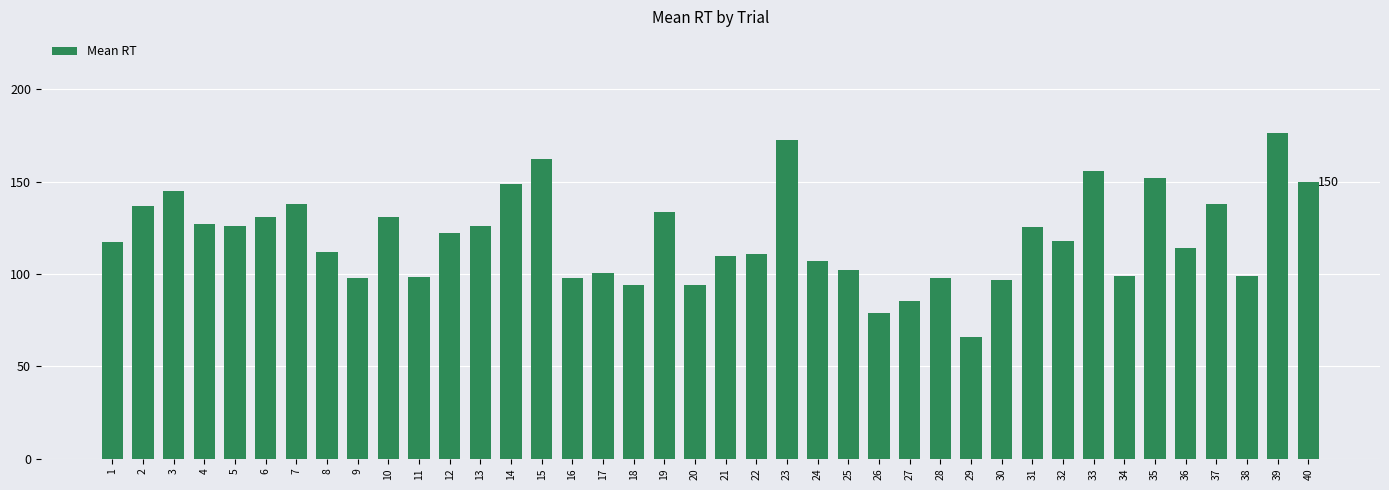

Are the bars grouped side by side (vs. stacked)?

No